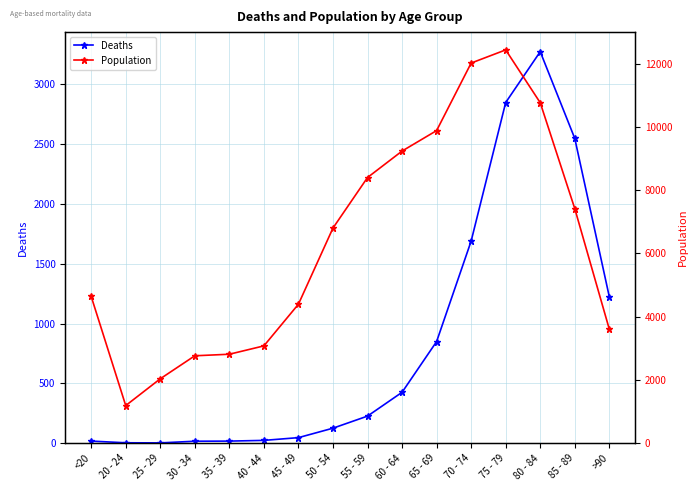

How many lines are shown in the chart?

2